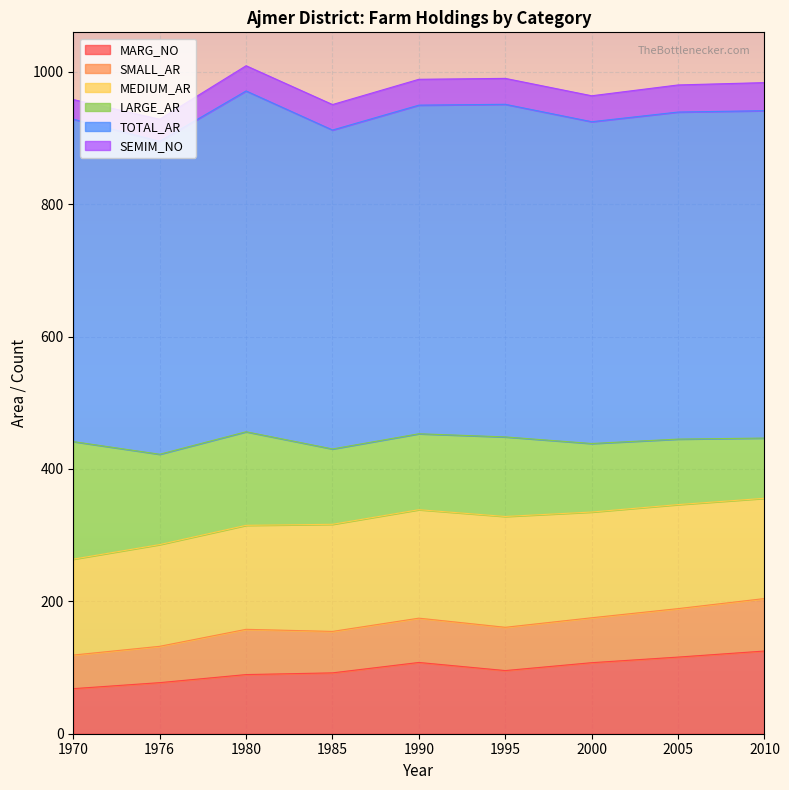

What is the highest value of the MARG_NO series?

124.9